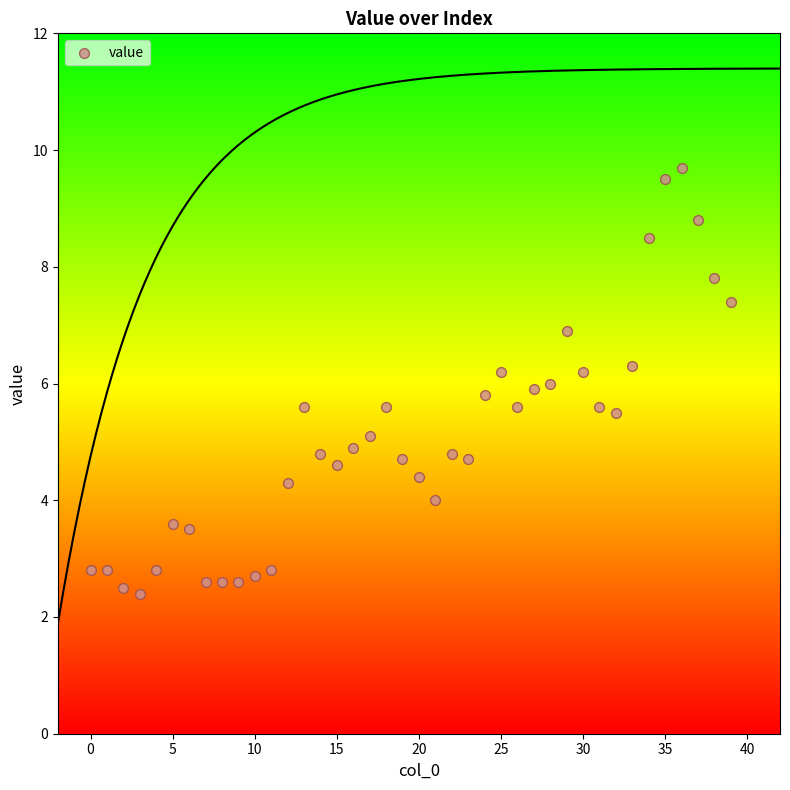

What is the range of Y values (max minus min)?

7.3